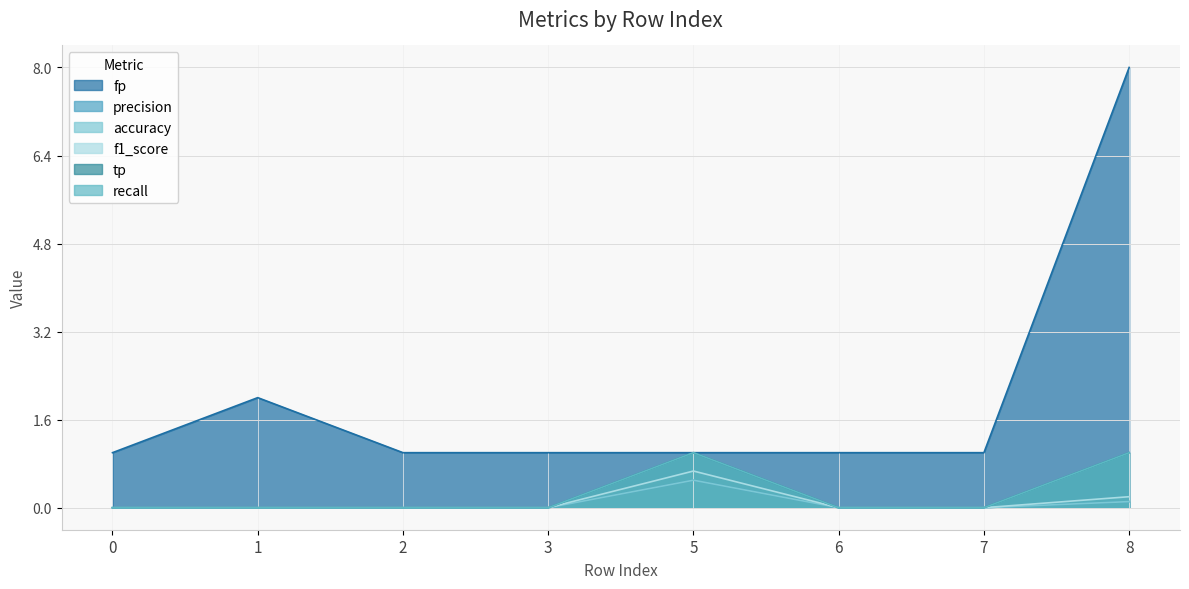

What is the total value across all series at 7?

1.0